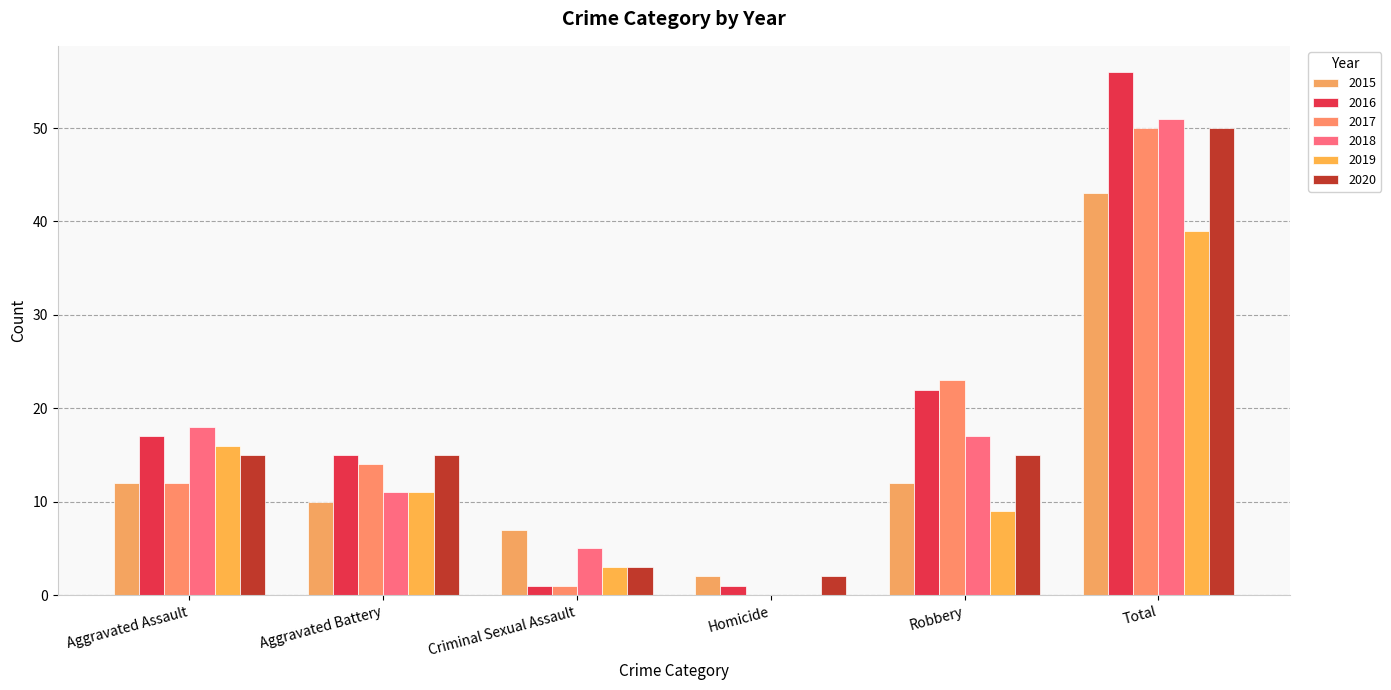

Rank the categories by 2020 value from highest to lowest.

Total, Aggravated Assault, Aggravated Battery, Robbery, Criminal Sexual Assault, Homicide